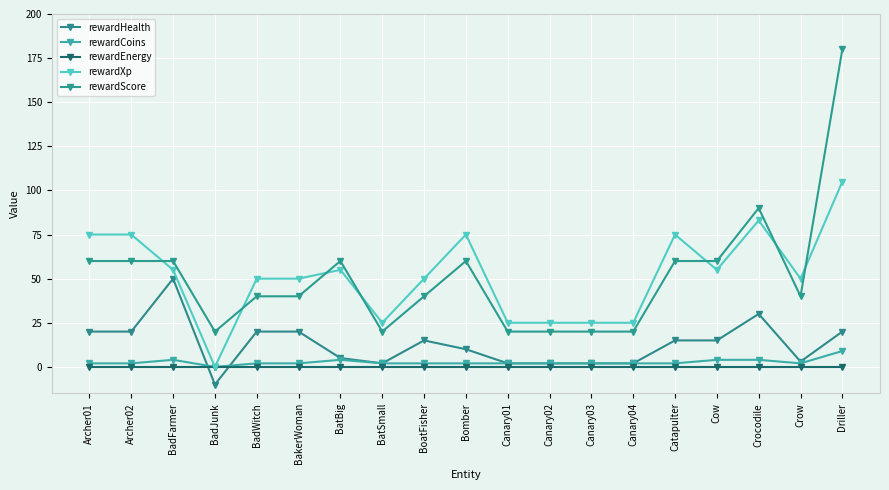

How many lines are shown in the chart?

5